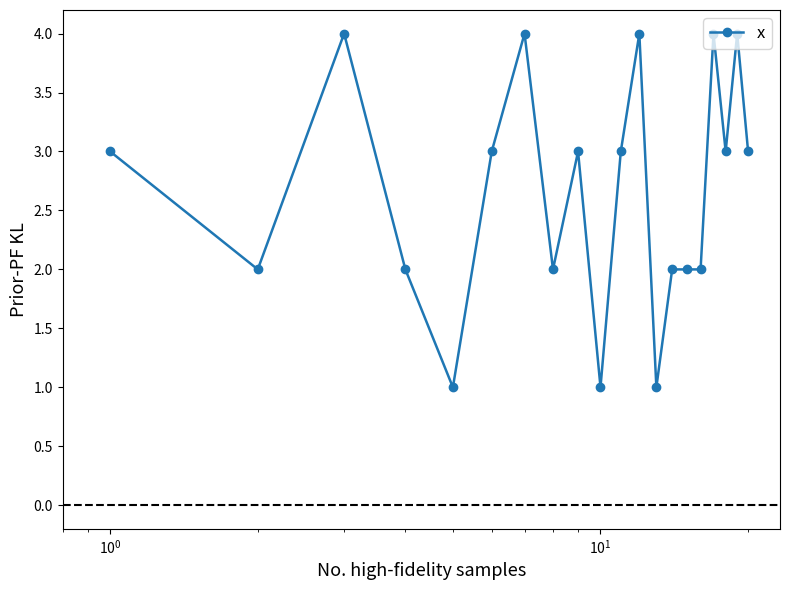

What is the value of the 17th point from the left?

4